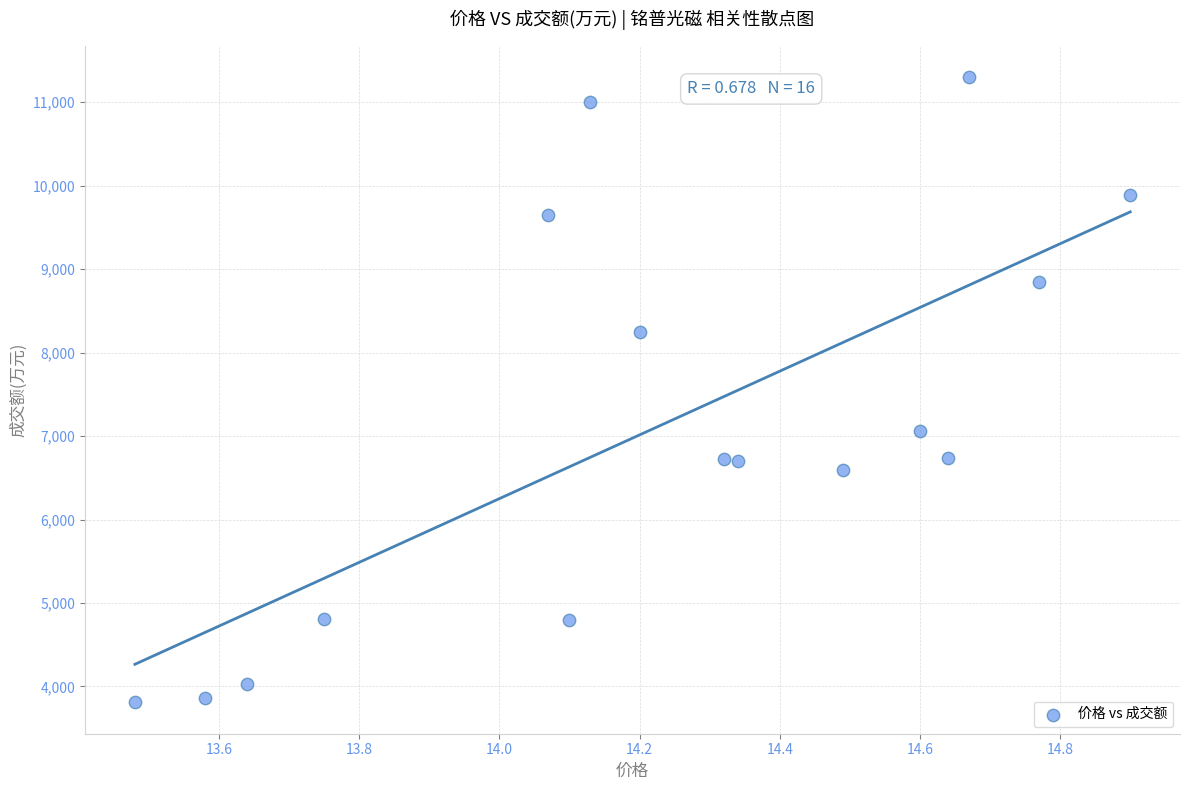

What Y value in the scatter plot is closest to 7553?

7062